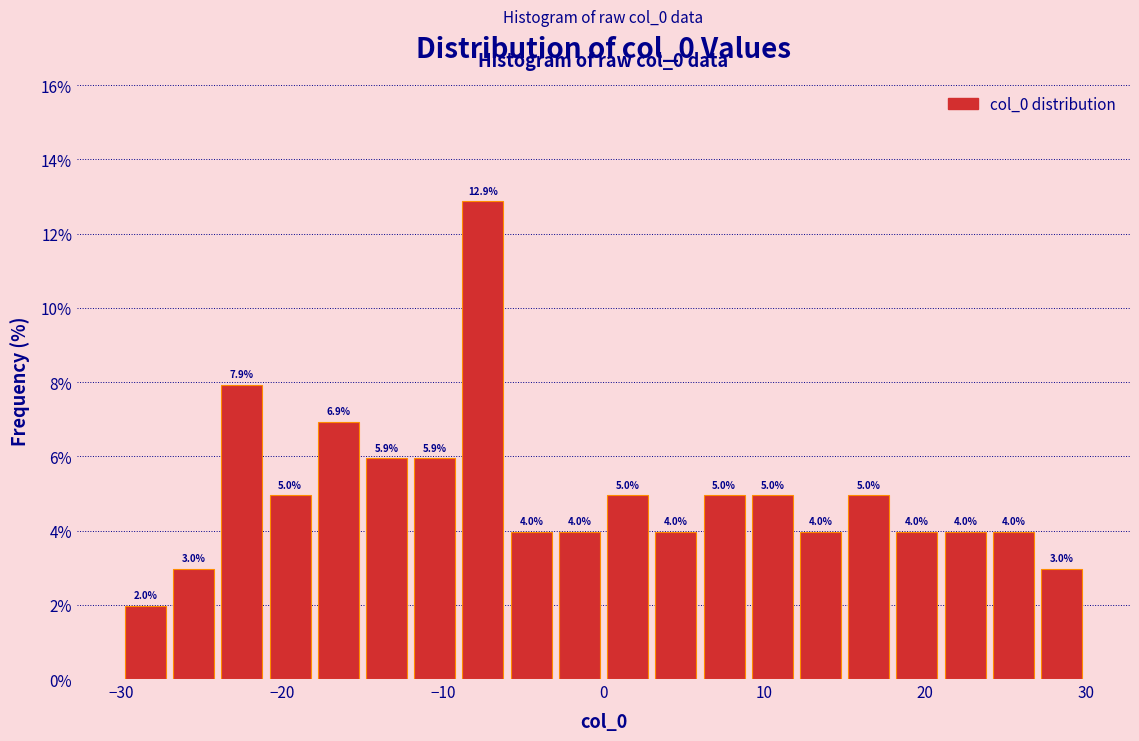

Read against the x-axis, roughly where is the centre of the tallest bar?

-7